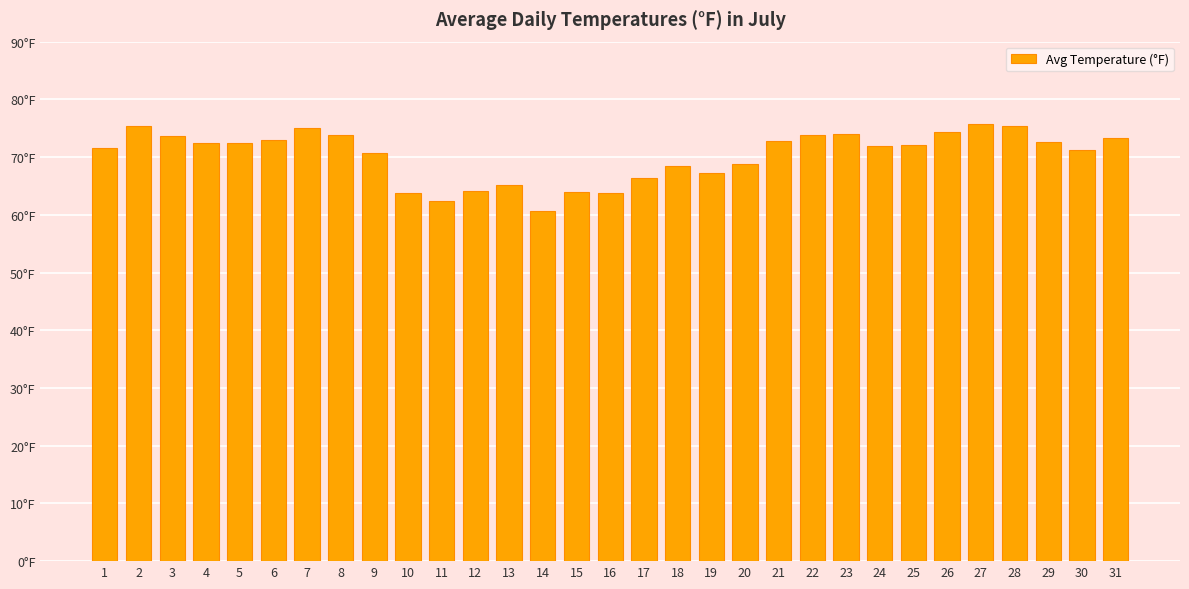

The value at 10 is 85.0. True or false?

False